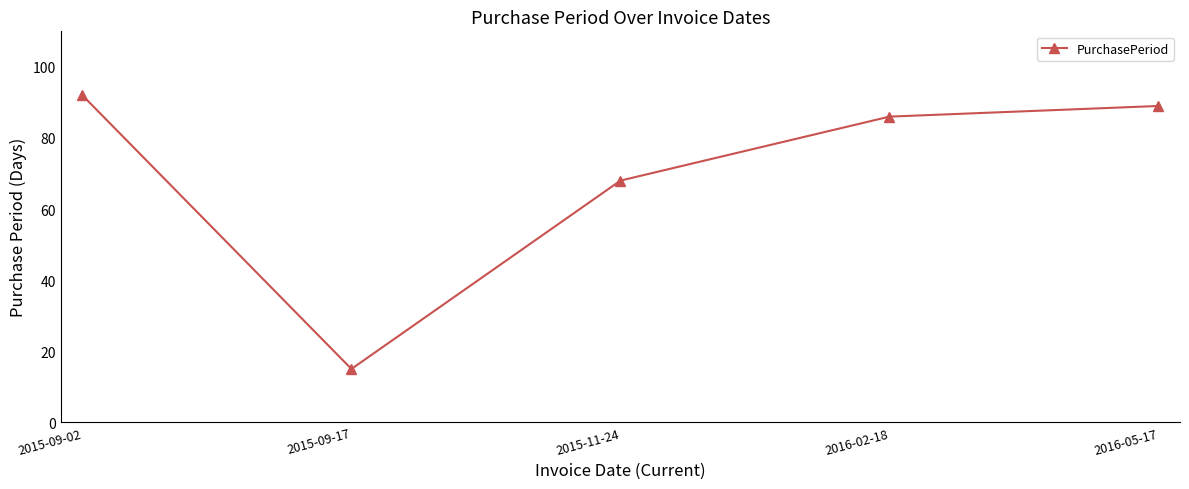

Does the chart have visible grid lines?

No